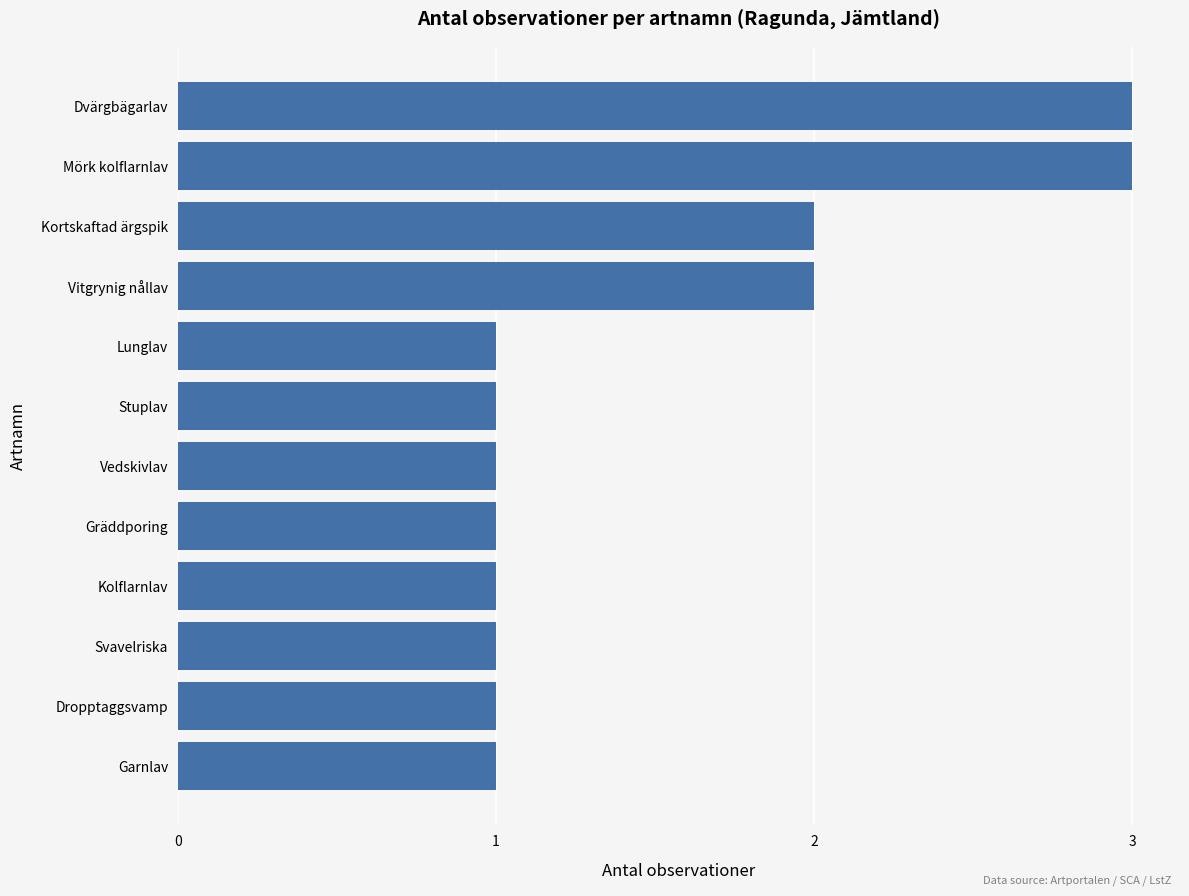

Between Vitgrynig nållav and Gräddporing, which is larger?

Vitgrynig nållav